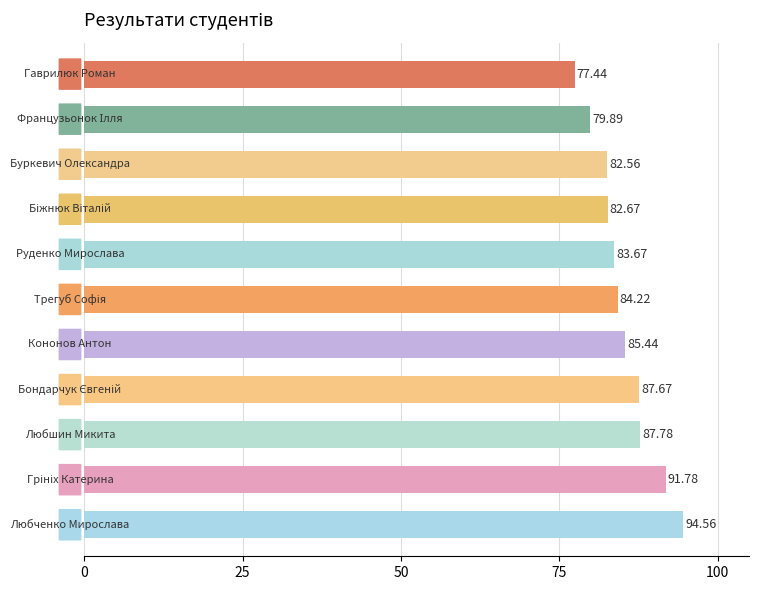

How many bars are there in total?

11